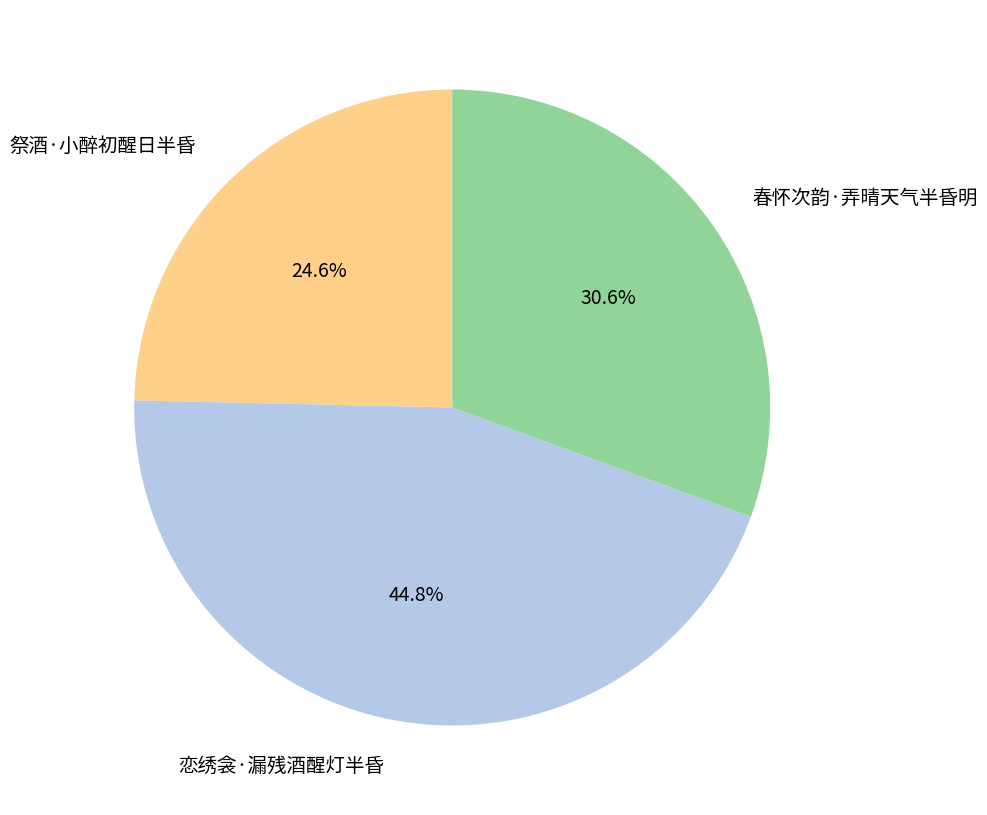

What percentage is the 祭酒·小醉初醒日半昏 slice, to the nearest percent?

25%